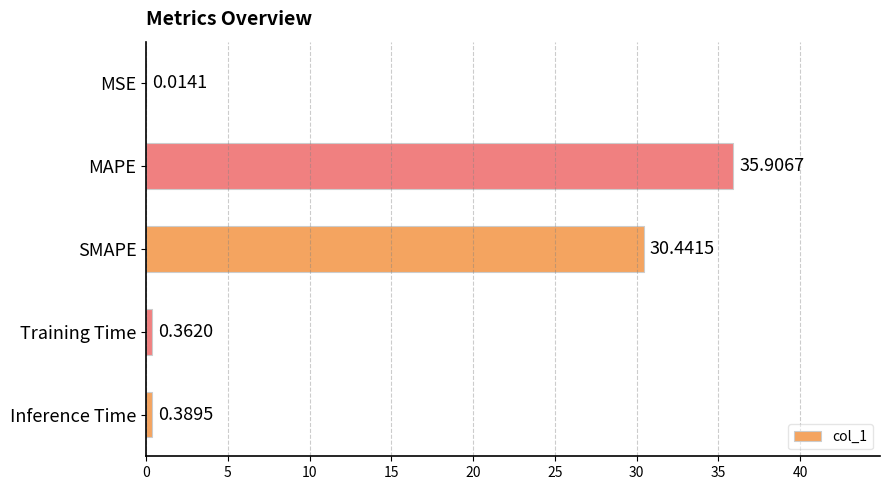

Where is the data nearest to the value 17?

SMAPE